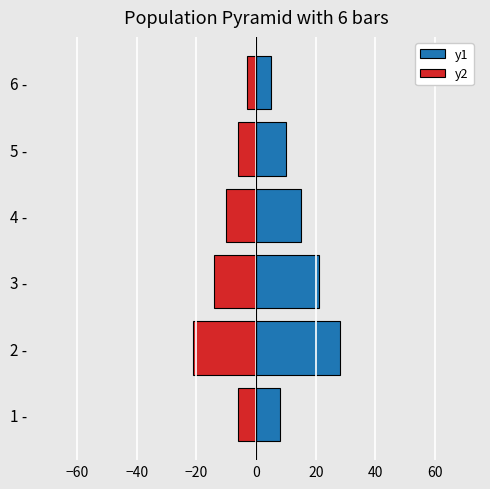

What is the value of the y1 bar at the 3rd from the left?

21